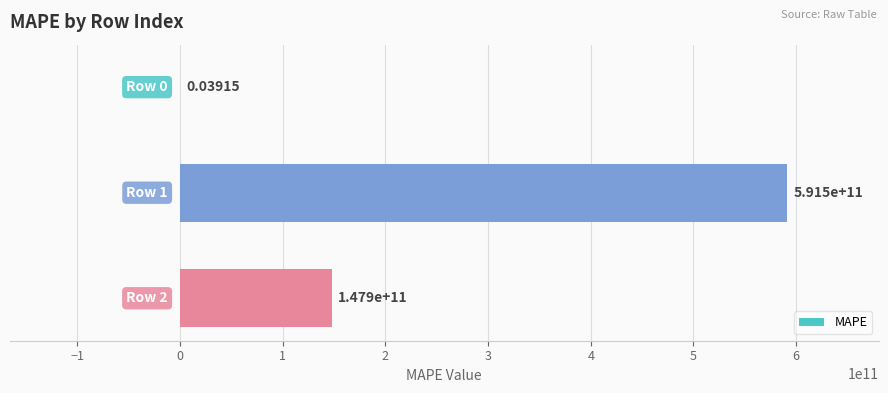

How many distinct data groups are displayed?

1